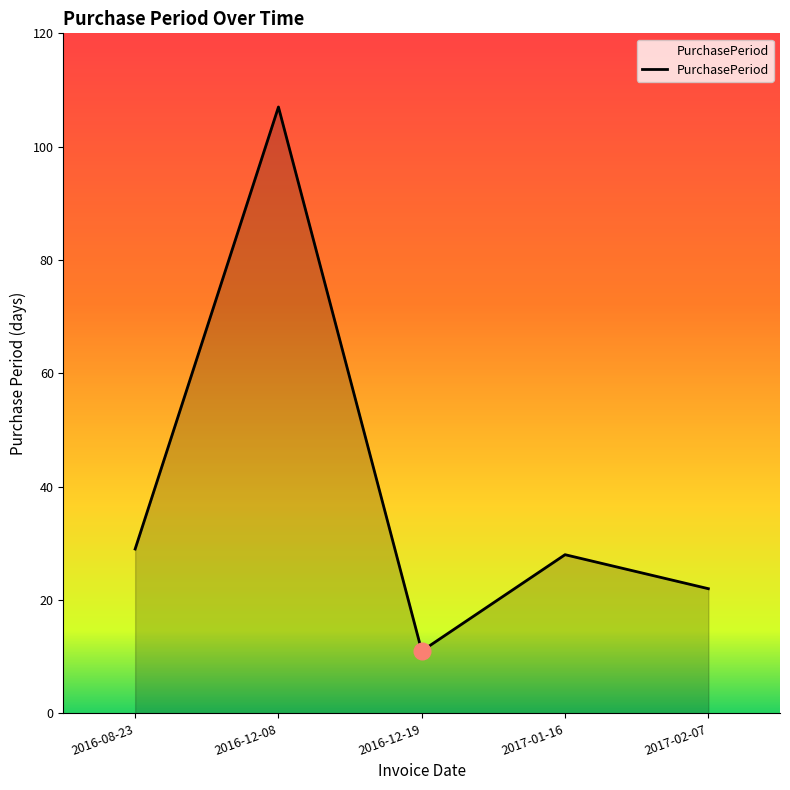

What position from the left is 2016-12-08?

2